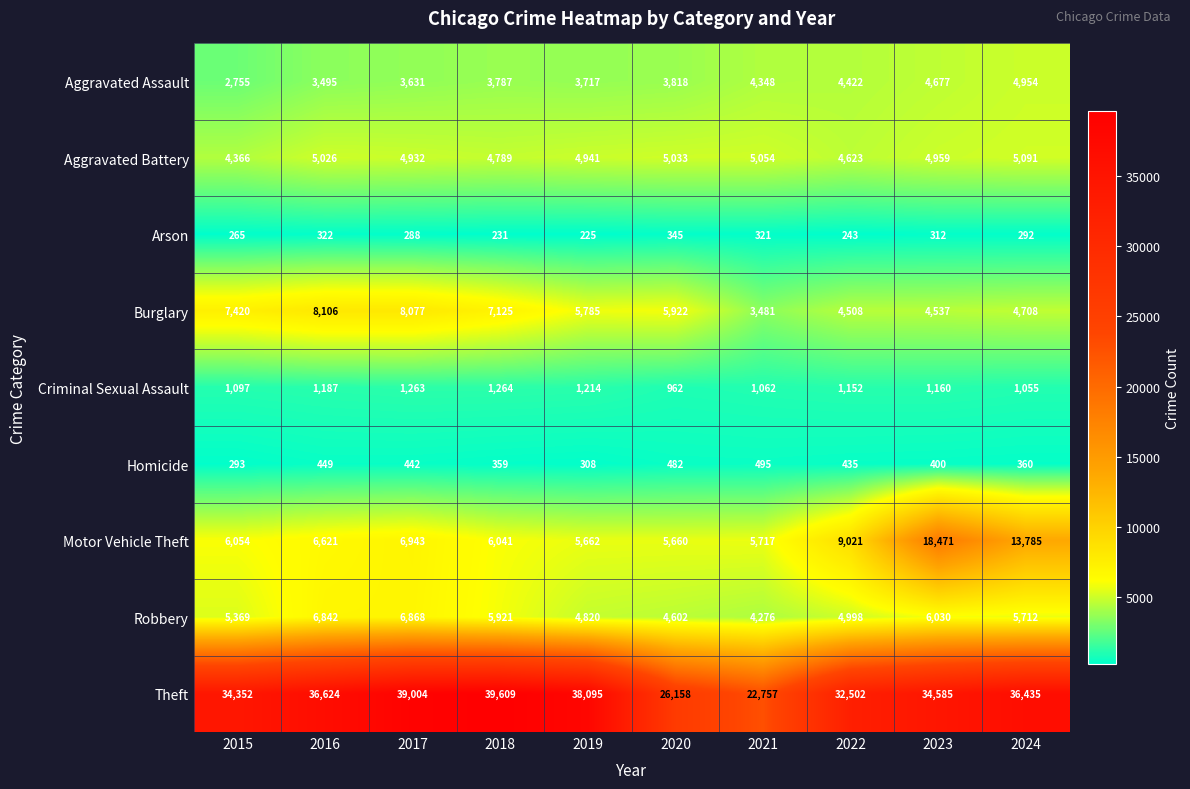

The Arson series shows 265 at 2015. True or false?

True